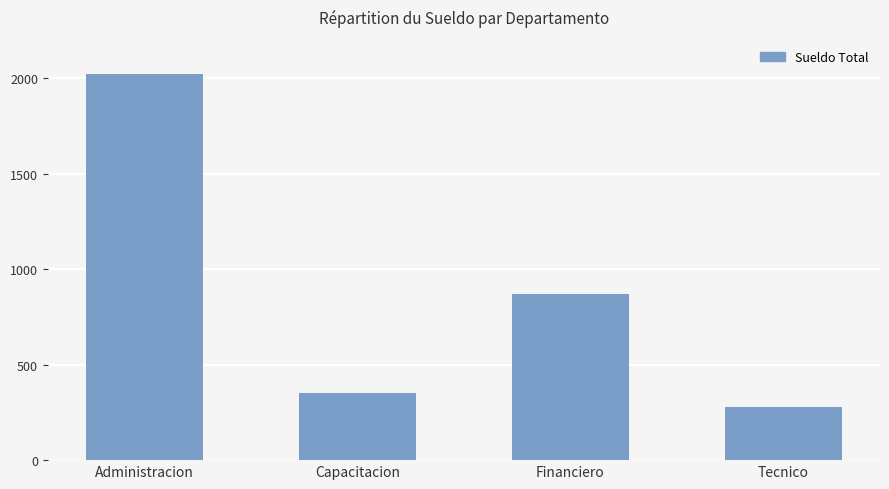

Between Tecnico and Financiero, which is larger?

Financiero